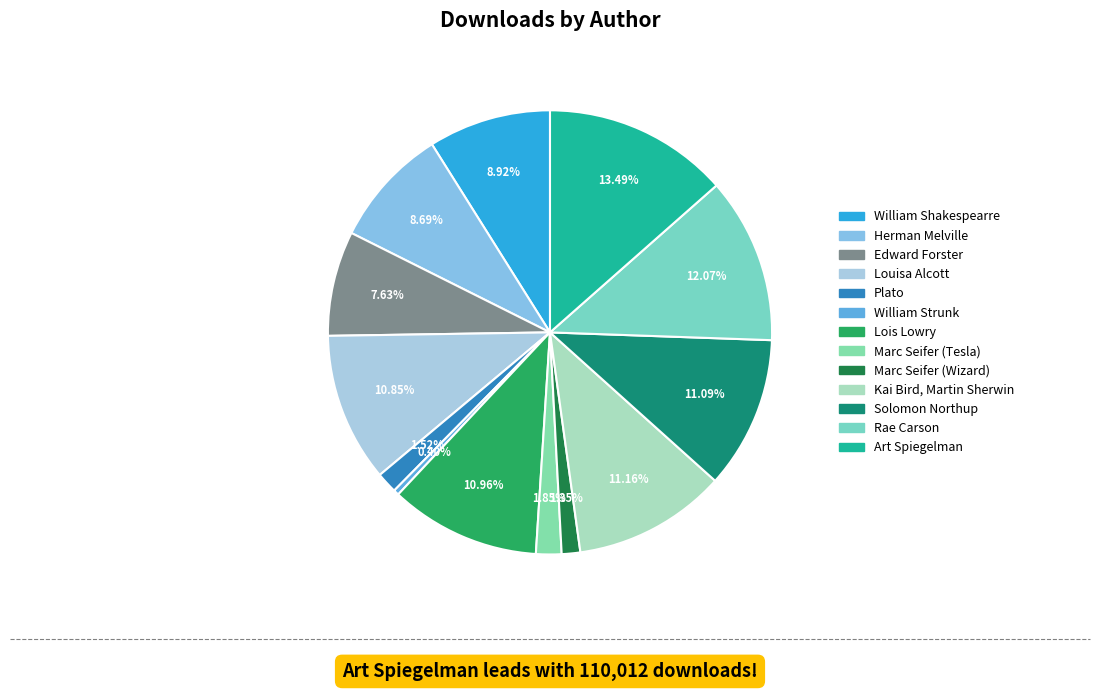

Rank the categories by value from lowest to highest.

William Strunk, Marc Seifer (Wizard), Plato, Marc Seifer (Tesla), Edward Forster, Herman Melville, William Shakespearre, Louisa Alcott, Lois Lowry, Solomon Northup, Kai Bird, Martin Sherwin, Rae Carson, Art Spiegelman